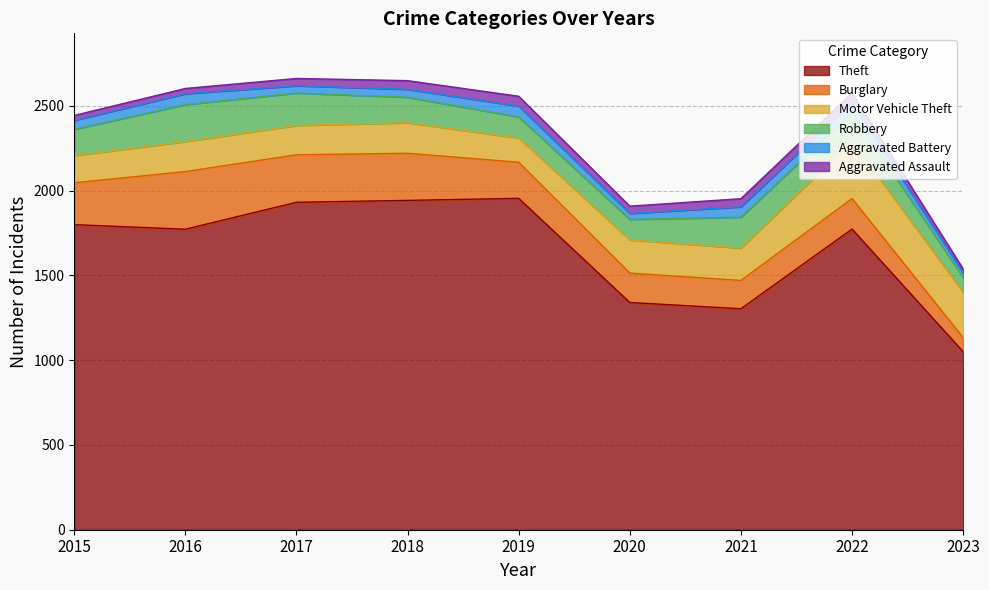

How many lines are shown in the chart?

6